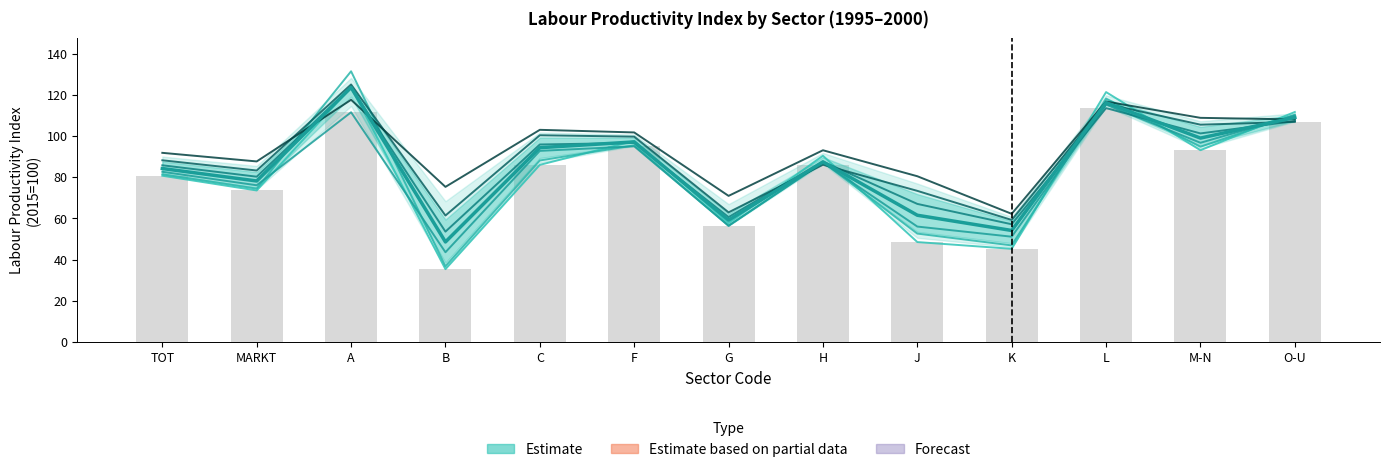

What is the approximate value of LP_I1996 at MARKT?

74.5